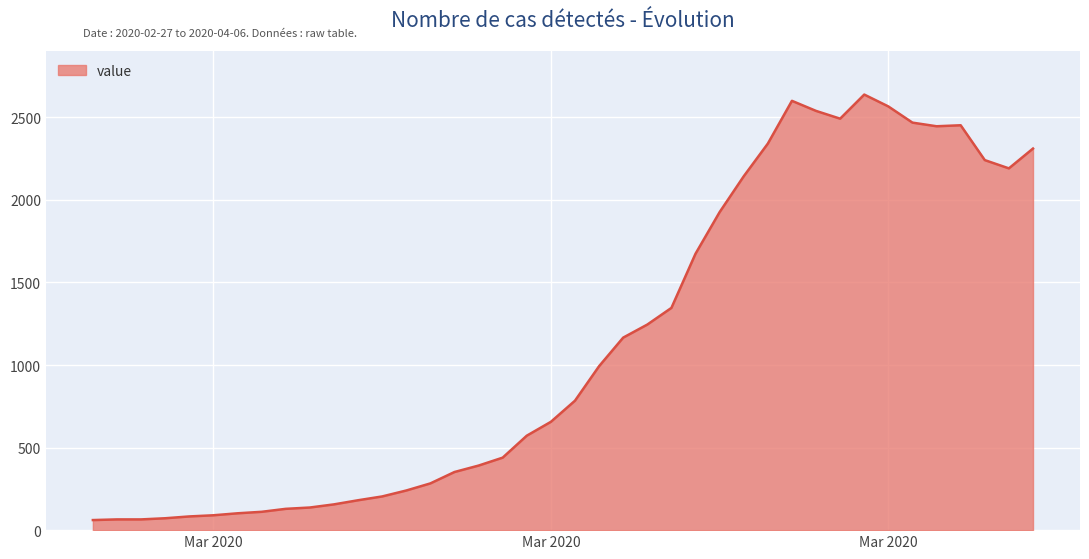

What is the difference between the maximum and minimum values?

2577